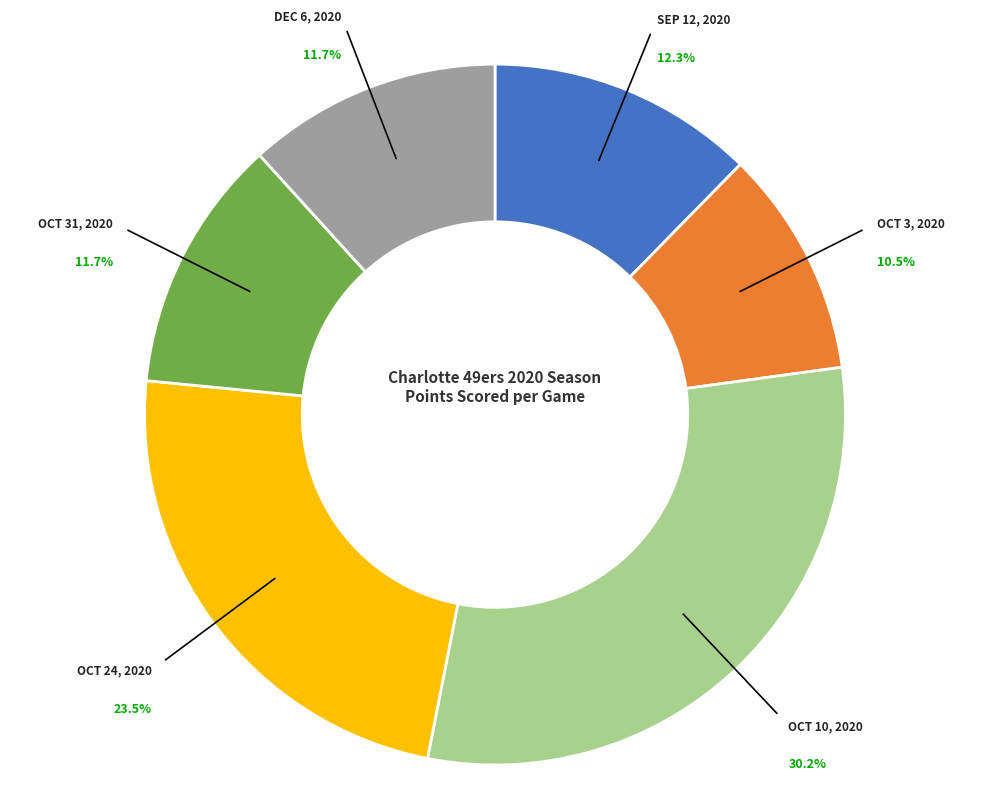

Is there any slice that represents more than half of the pie?

No